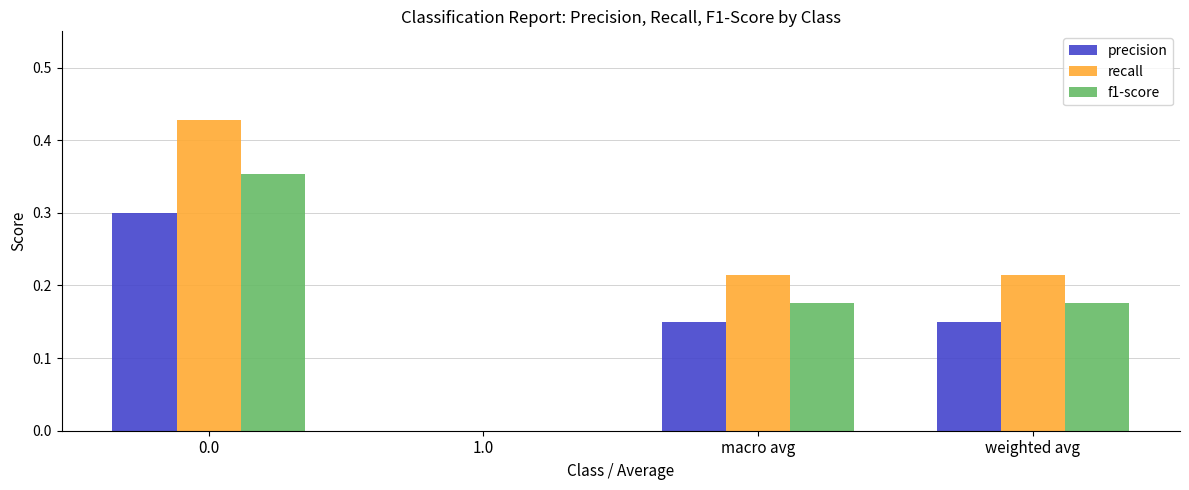

True or false: precision has a value of 0.0 at macro avg.

False